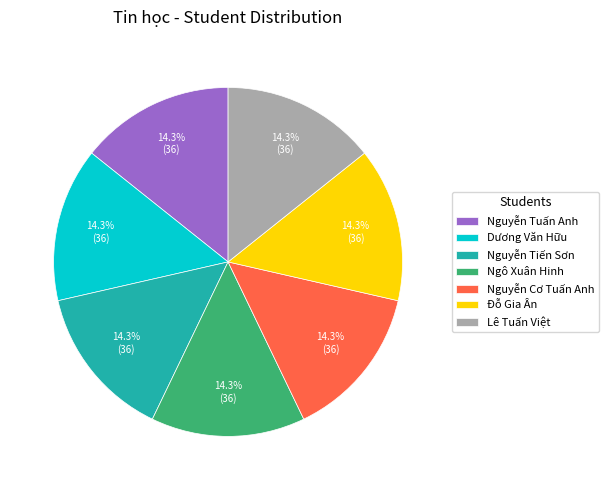

Do Ngô Xuân Hinh and Nguyễn Tiến Sơn together represent more than half of the pie?

No